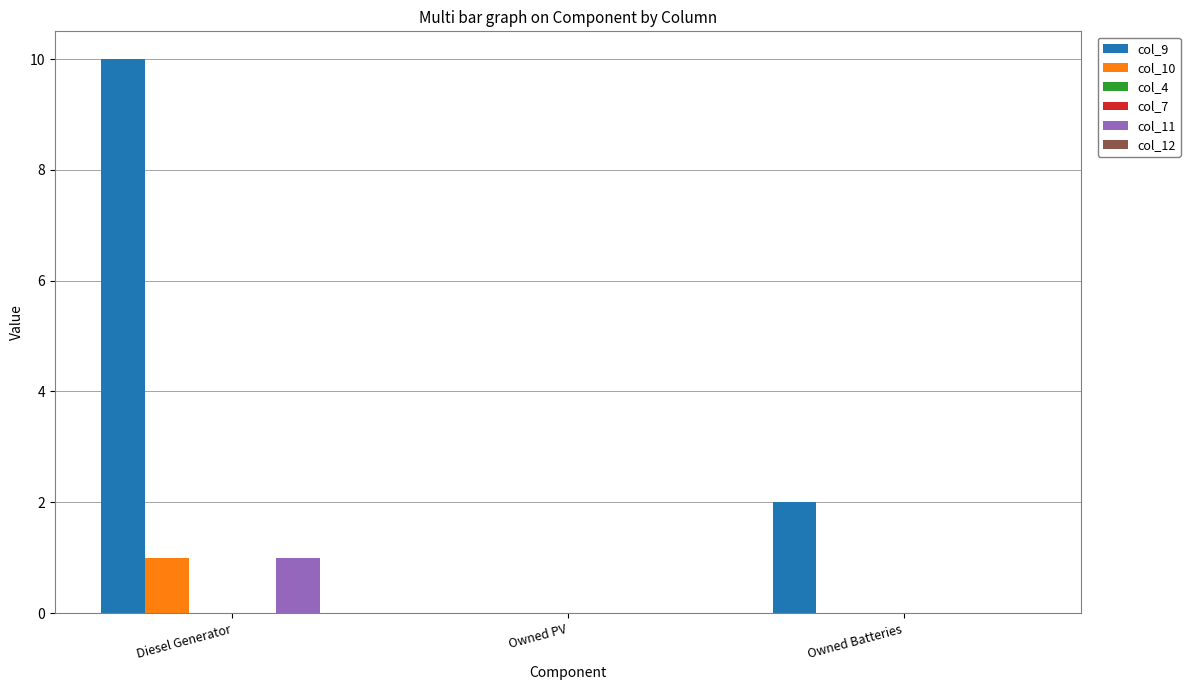

Which has a higher value, Owned Batteries or Diesel Generator?

Diesel Generator